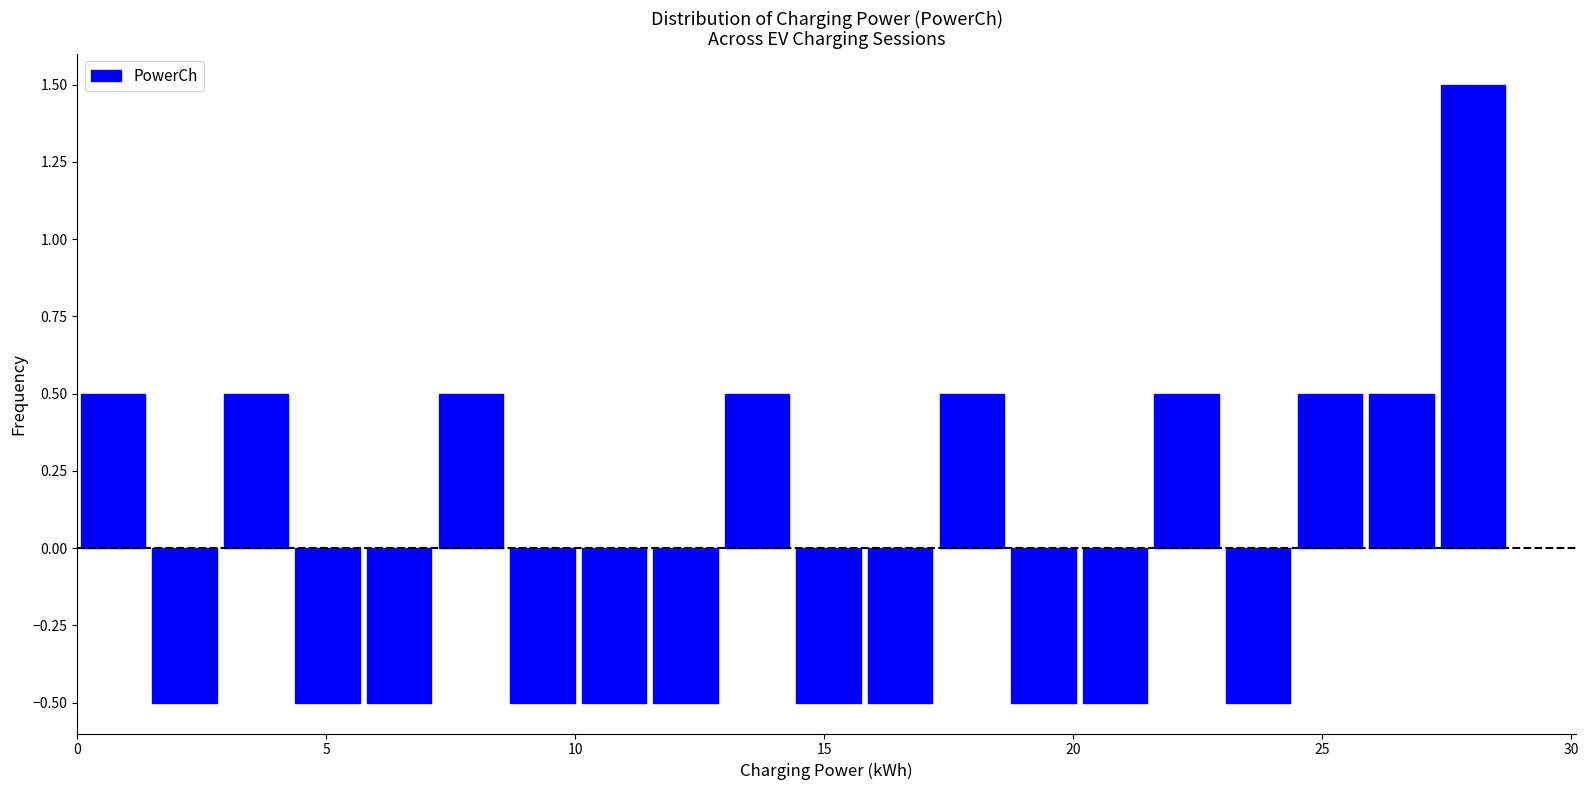

Read against the x-axis, roughly where is the centre of the tallest bar?

28.0